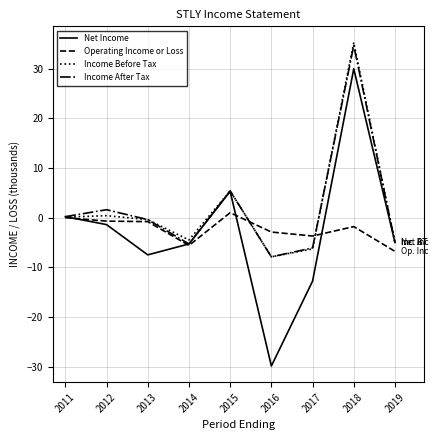

Is it true that Income After Tax equals -5.0 at 2019?

True